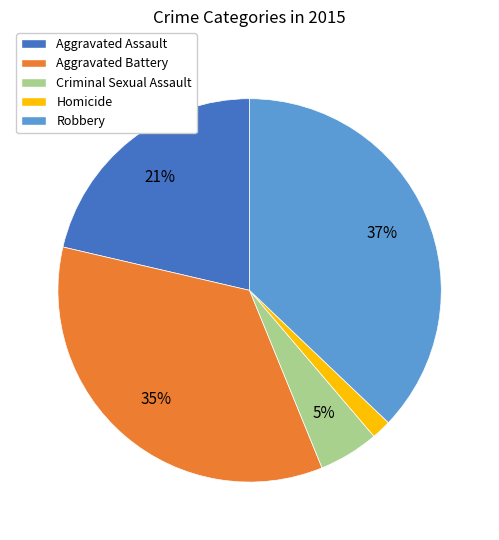

Is there a majority slice in this chart?

No